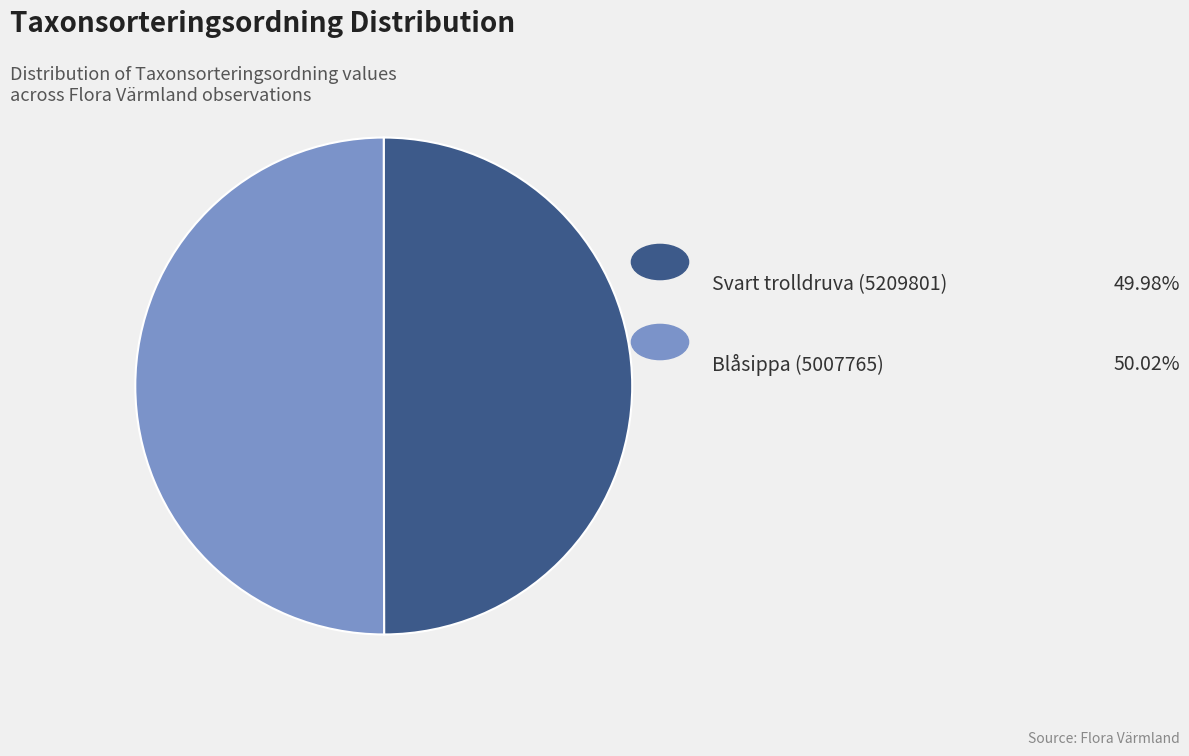

How many slices are in this pie chart?

2